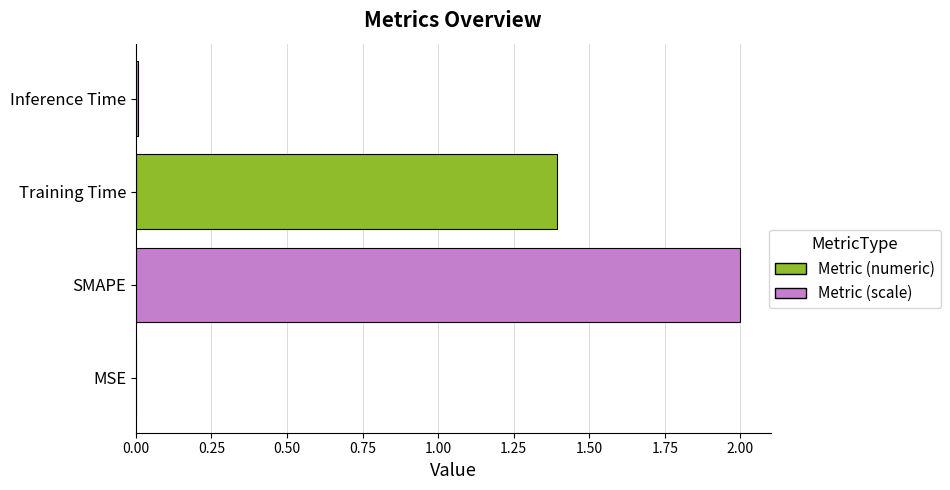

The chart shows a value of 2.0 at SMAPE. True or false?

True